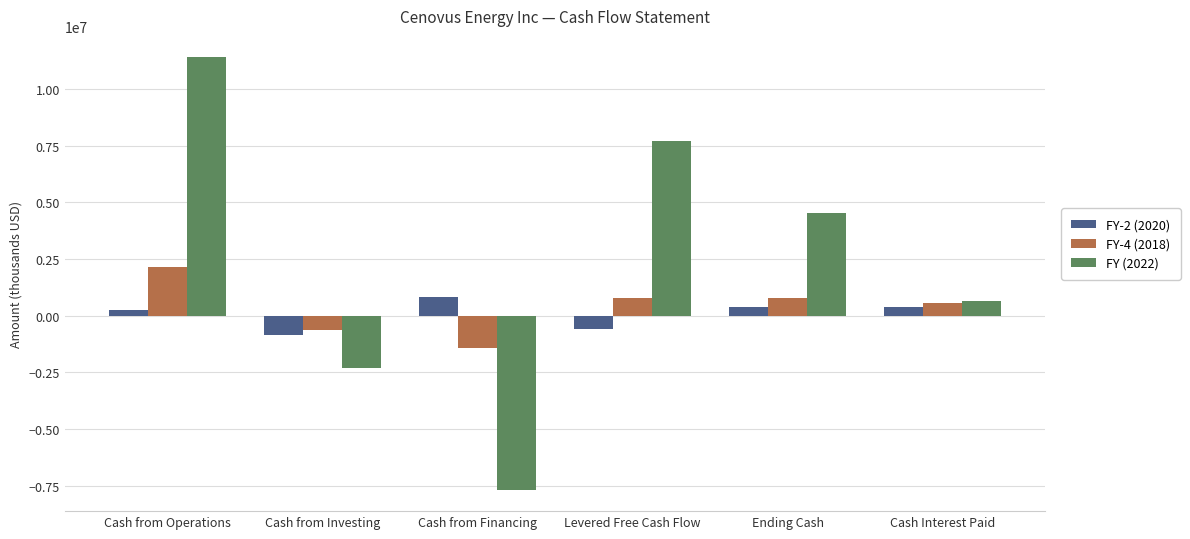

Rank the series by their maximum value, from lowest to highest.

FY-2 (2020), FY-4 (2018), FY (2022)